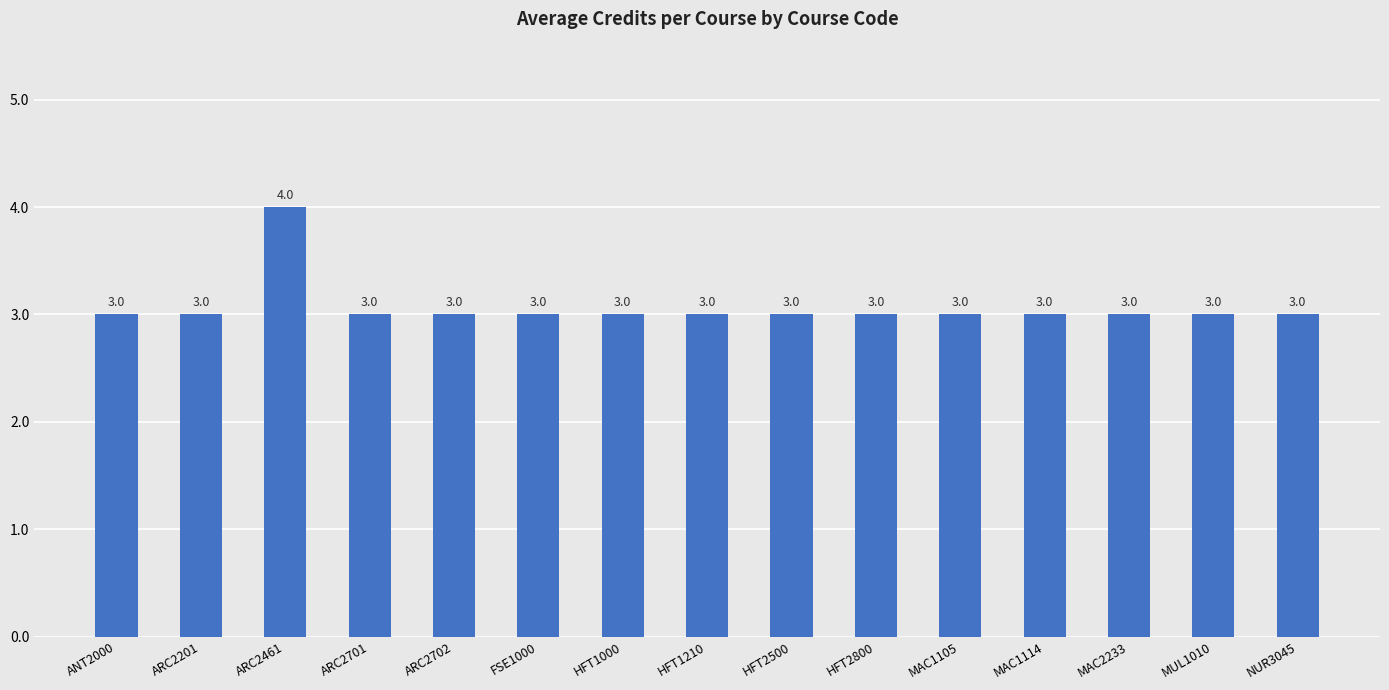

How many values are between 3 and 4?

15